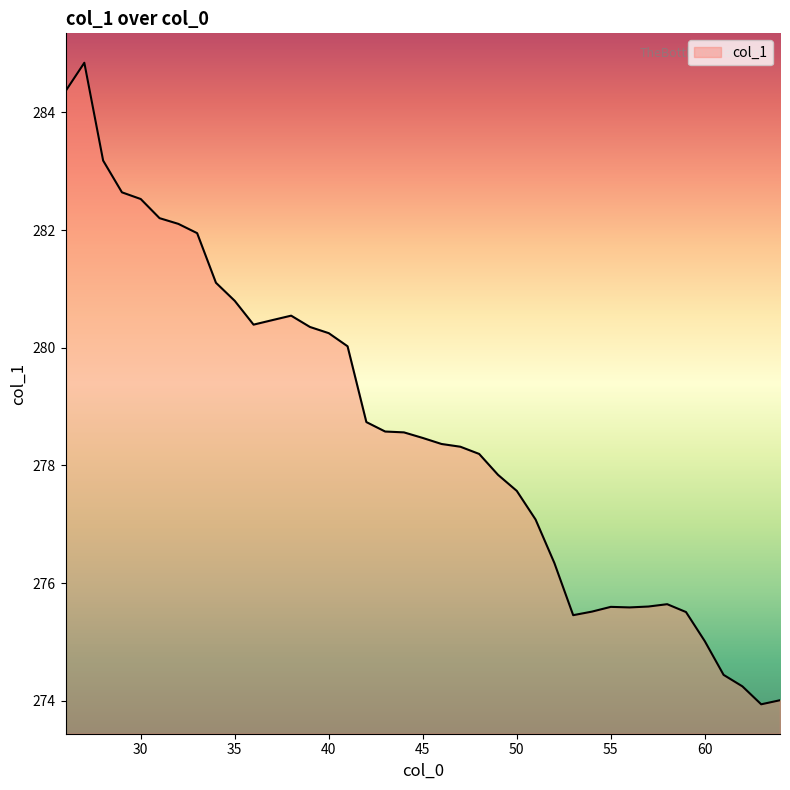

What is the difference between the maximum and minimum values?

10.9